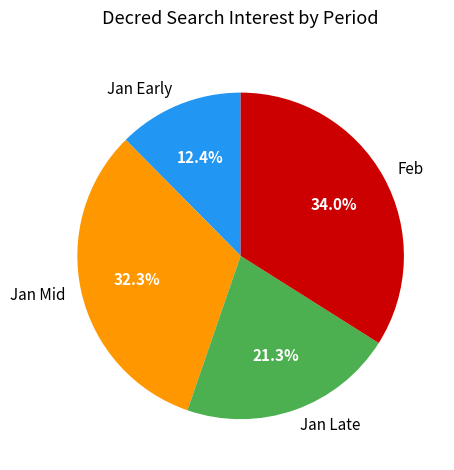

How many slices are in this pie chart?

4